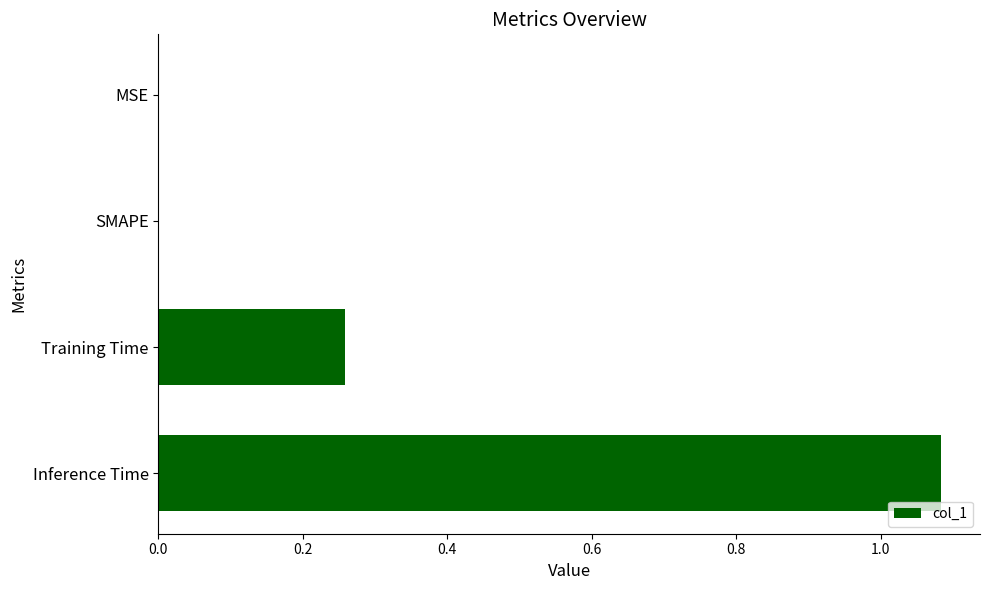

What is the sum of all values?

1.3